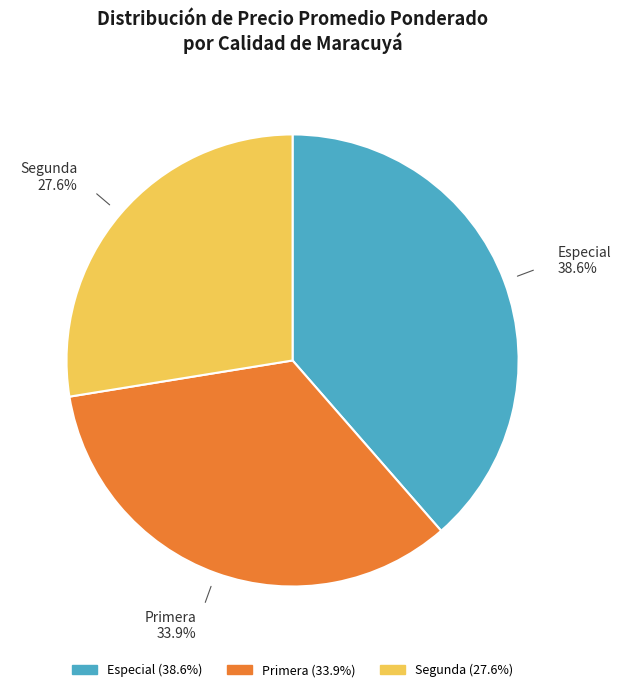

How many slices are in this pie chart?

3